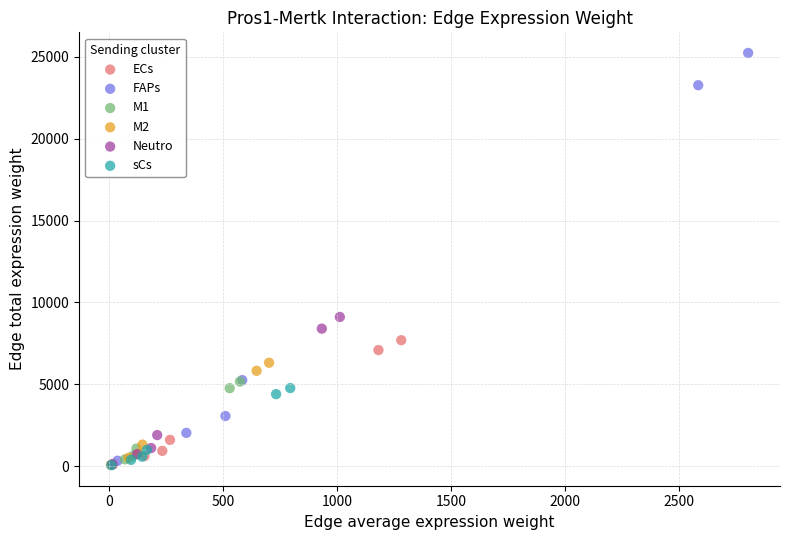

Which series has the widest spread of Y values?

FAPs